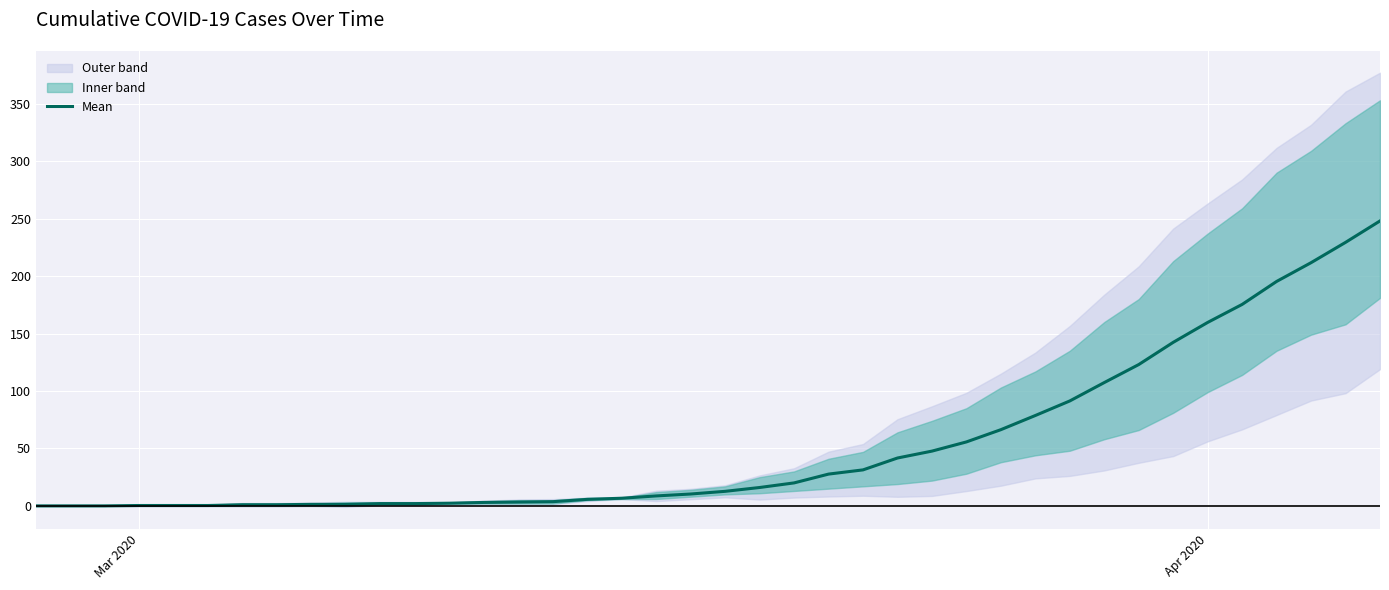

The value at 2 is -109.4. True or false?

False